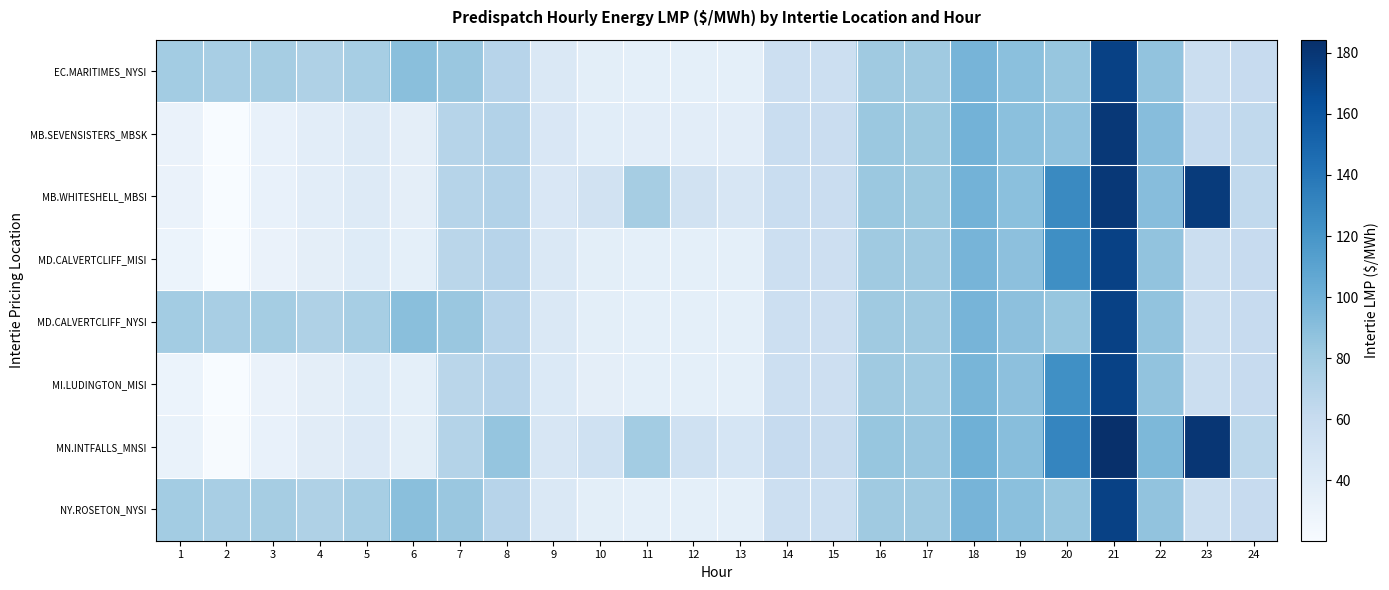

At which category is the sum across all series the highest?

21